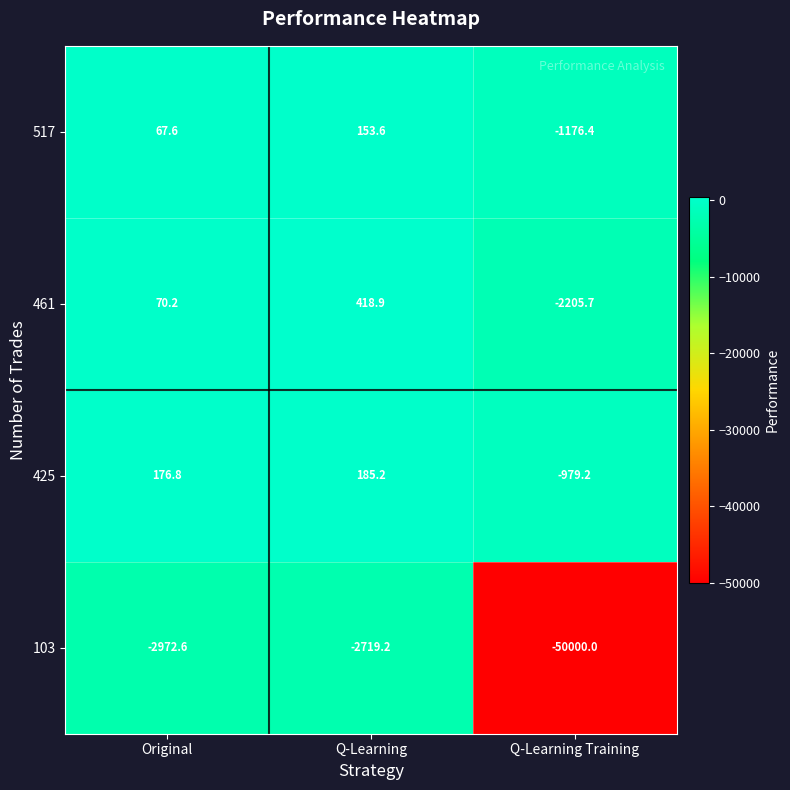

At which label is 461 closest to -893?

Original